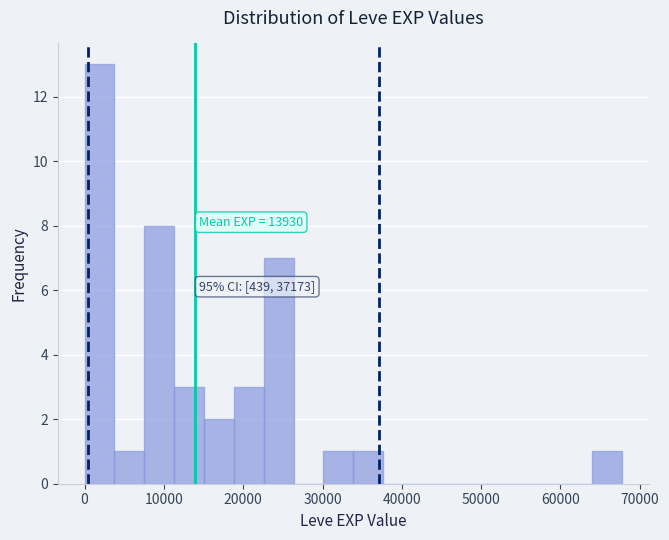

Around what value on the x-axis is the tallest bar? Give the approximate position of its centre, as read against the axis.

2000